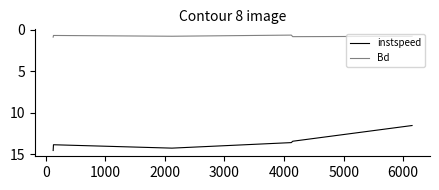

How many lines are shown in the chart?

2